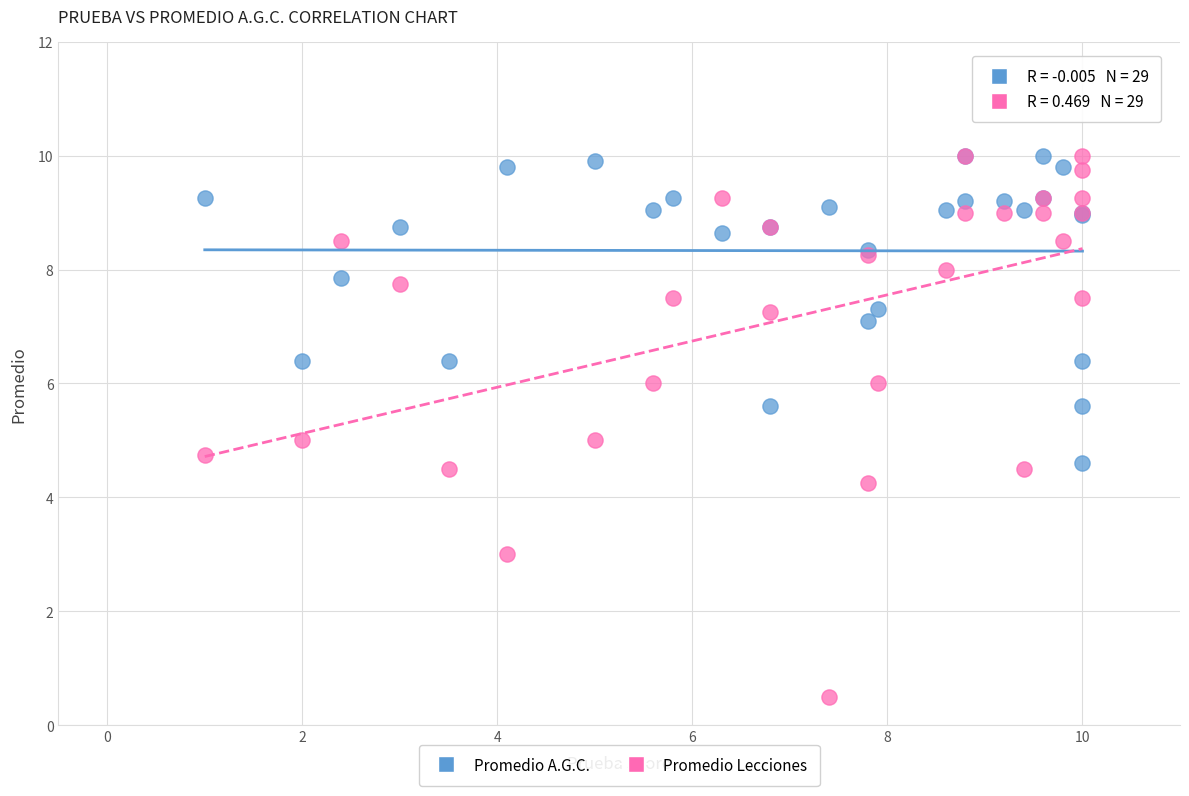

What are all the series names shown in the legend?

Promedio A.G.C., Promedio Lecciones